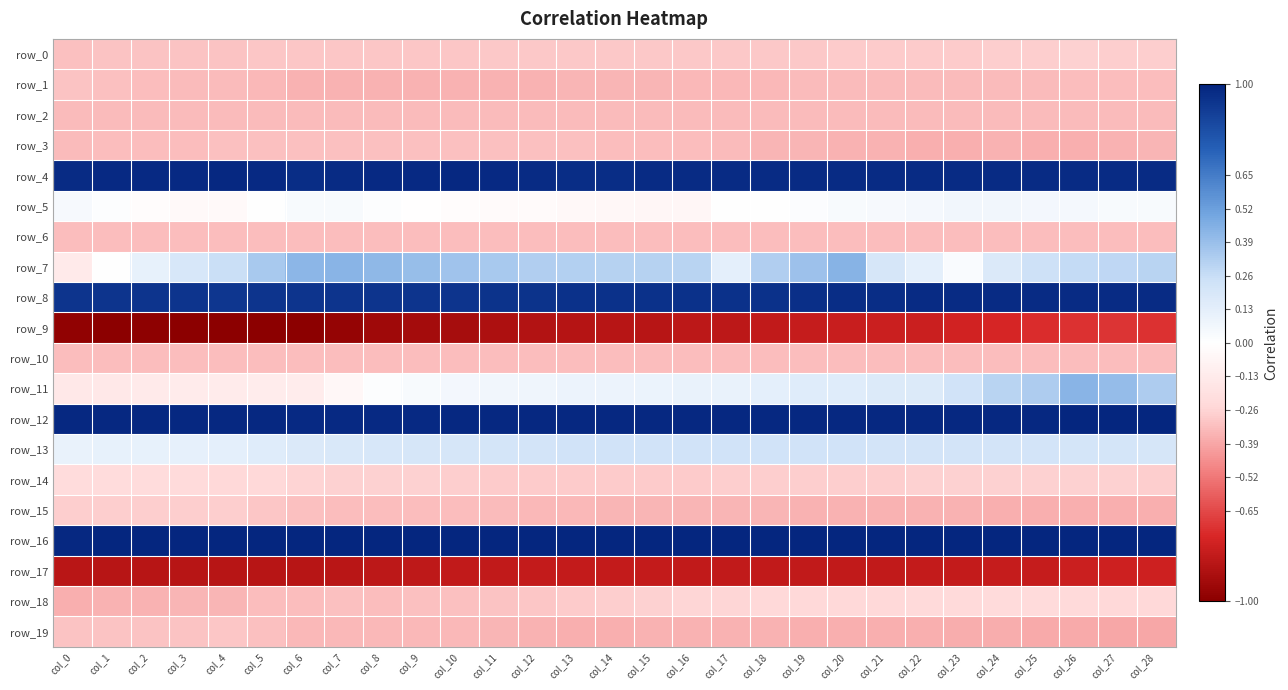

What is the sum of the row_9 values at col_16 and col_0?

-1.8